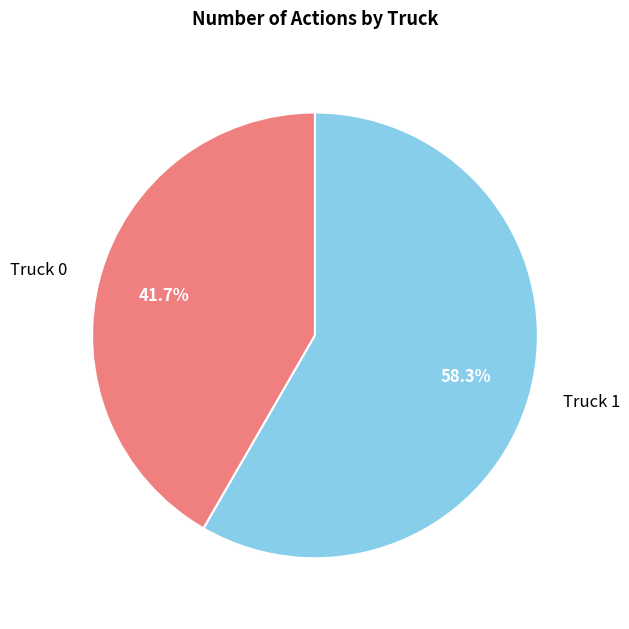

Do Truck 0 and Truck 1 together represent more than half of the pie?

Yes